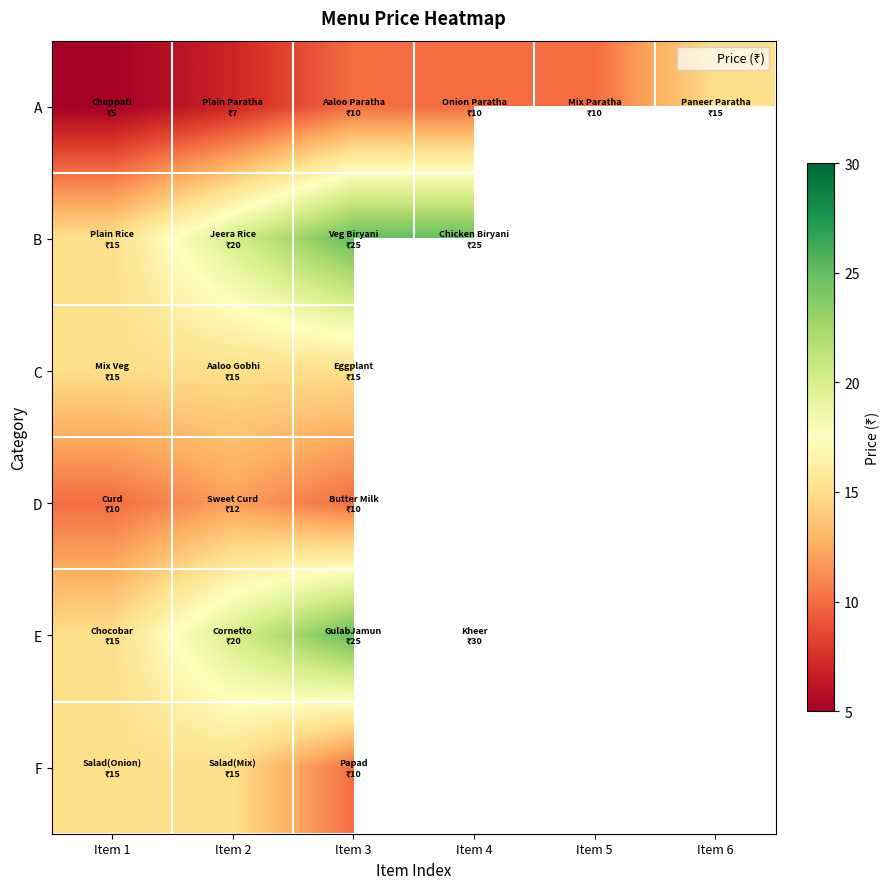

What is the spread (max minus min) of values at Item 2?

13.0